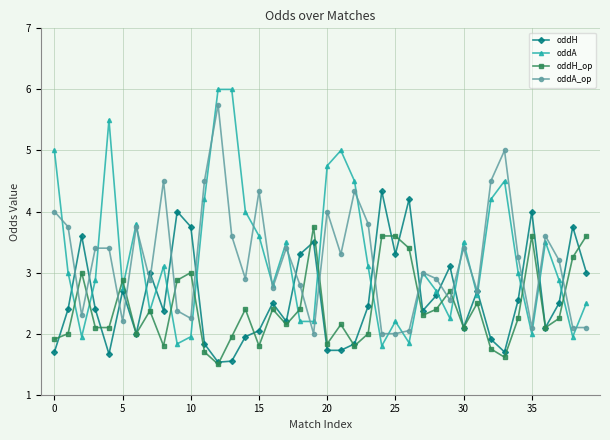

Which series has the largest range (max minus min)?

oddA